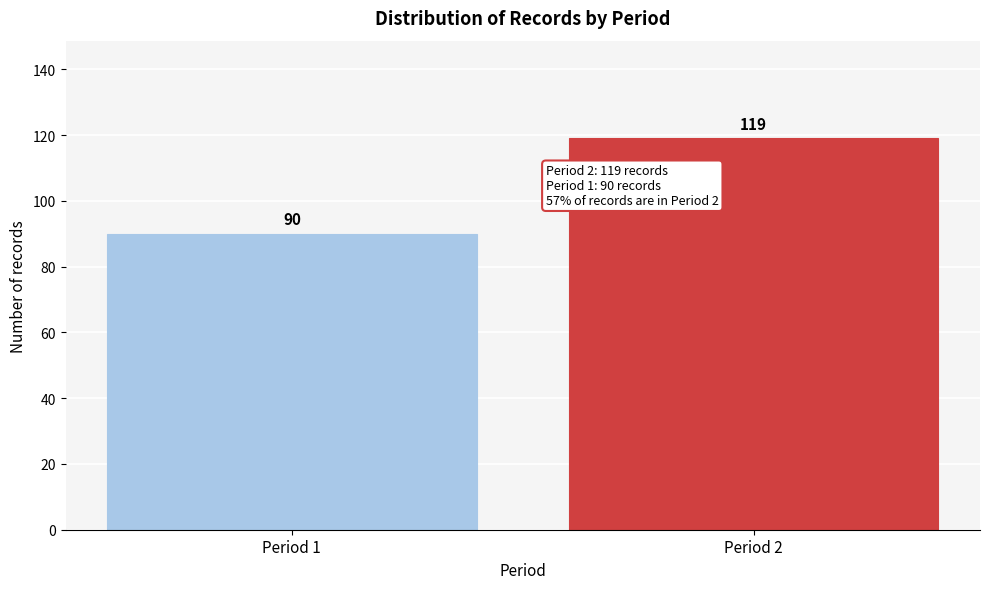

Reading right to left, list all the values displayed in this chart.

119	90